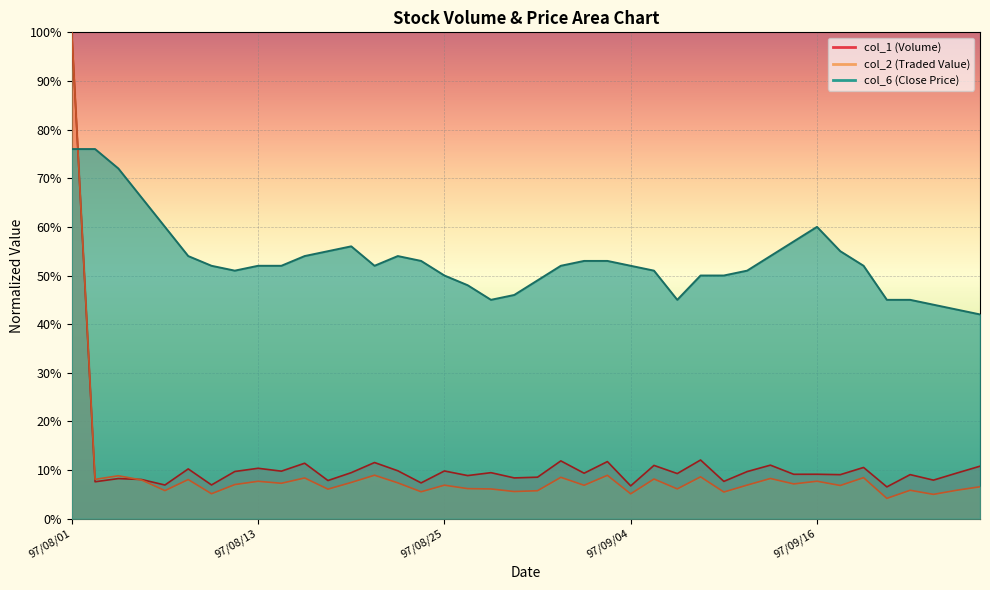

At how many categories does at least one series exceed 0?

40